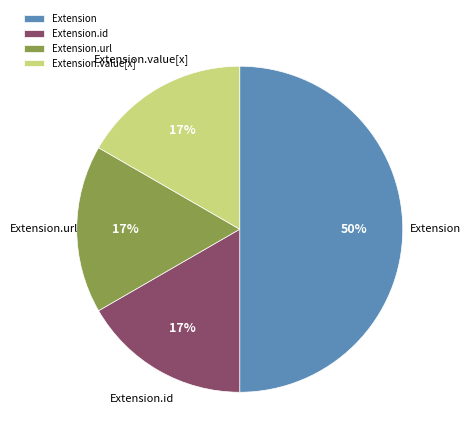

Does Extension.id account for over 50% of the chart?

No